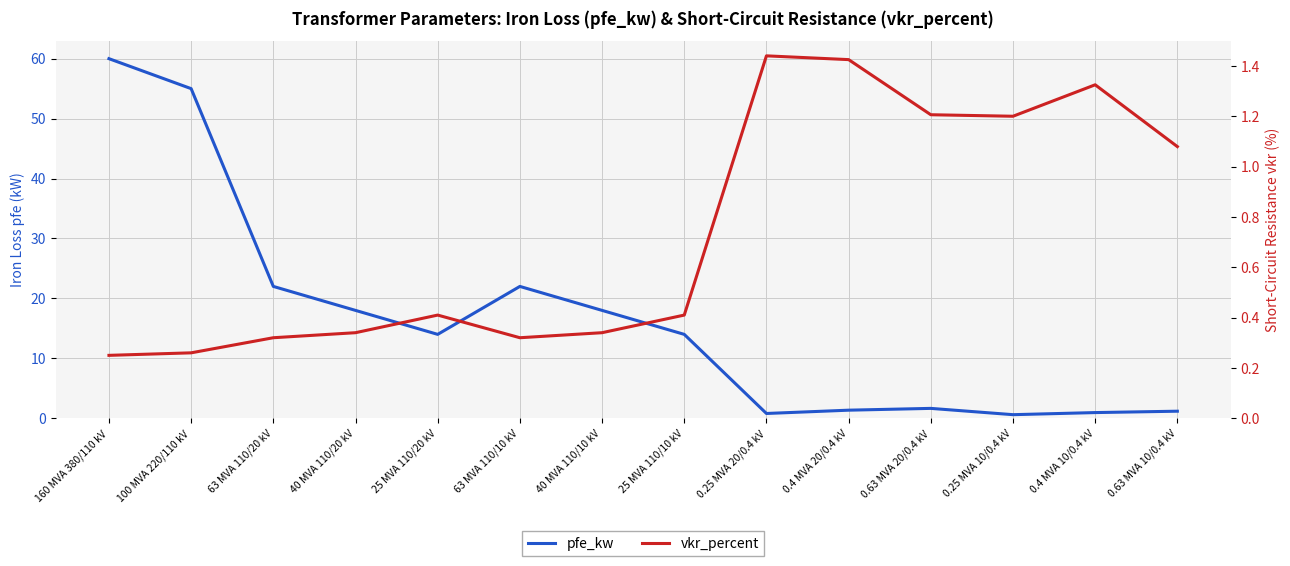

Which series has the widest spread of values?

pfe_kw